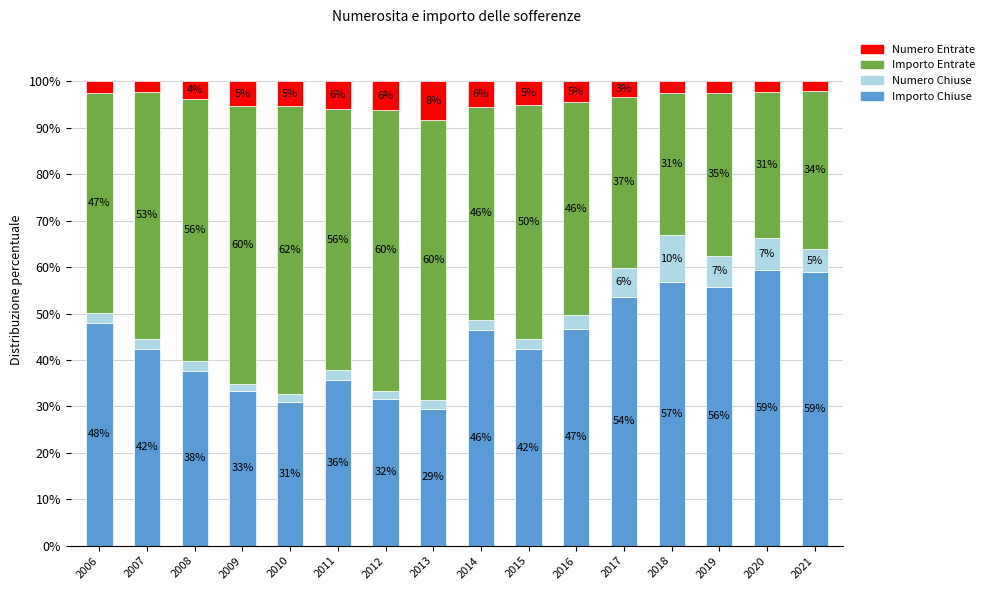

What are all the series names shown in the legend?

Numero Entrate, Importo Entrate, Numero Chiuse, Importo Chiuse